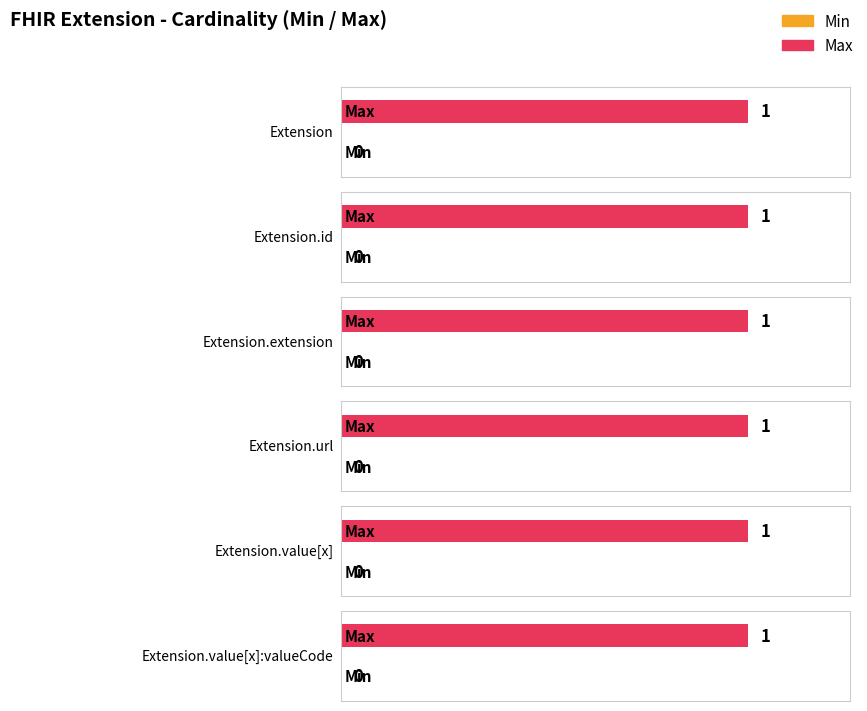

True or false: Max has a value of 0 at Extension.url.

False